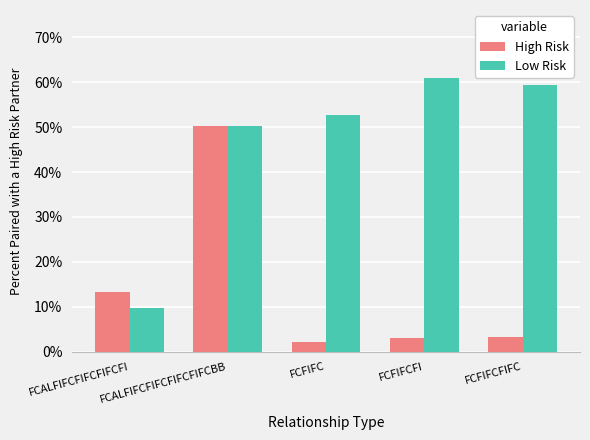

What is the label of the 5th bar from the right?

FCALFIFCFIFCFIFCFI